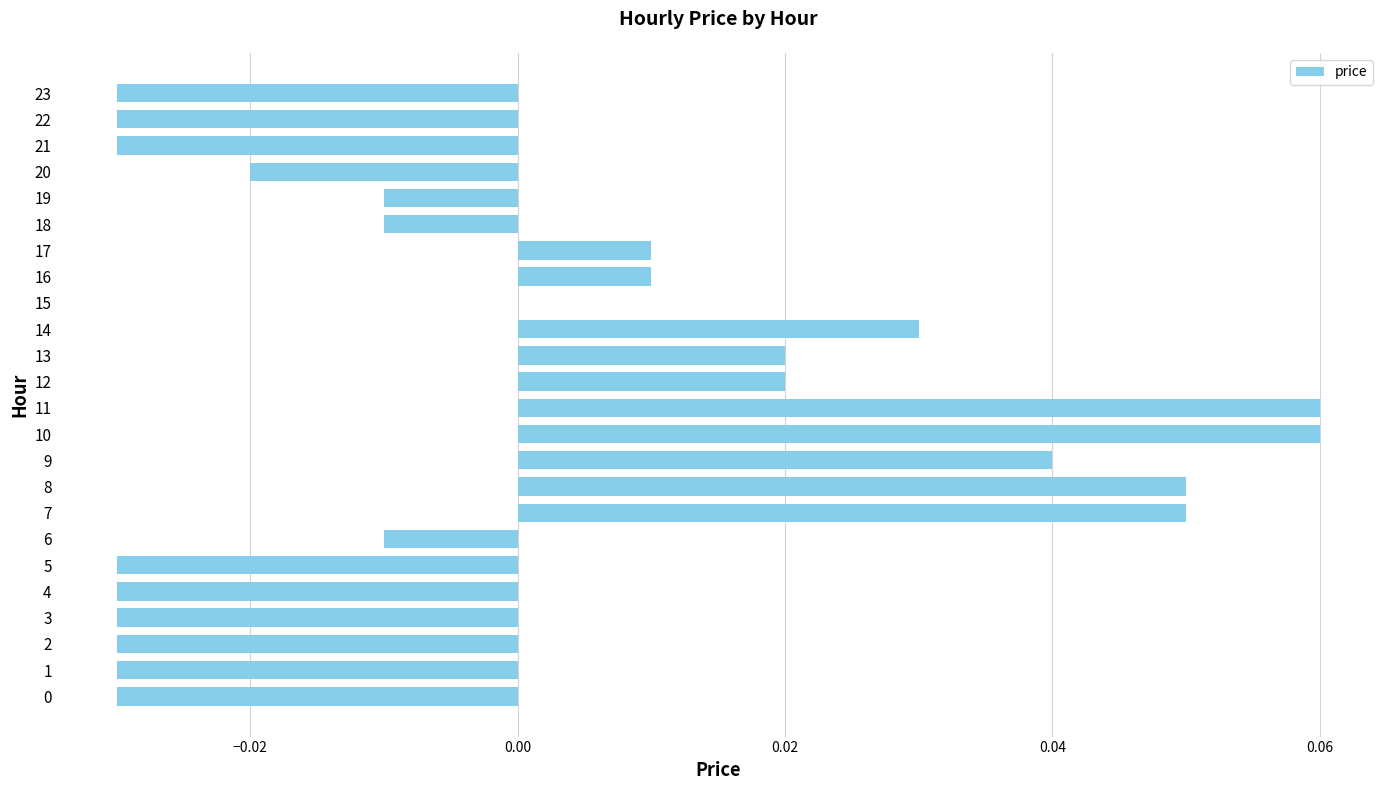

Between 13 and 20, which is larger?

13